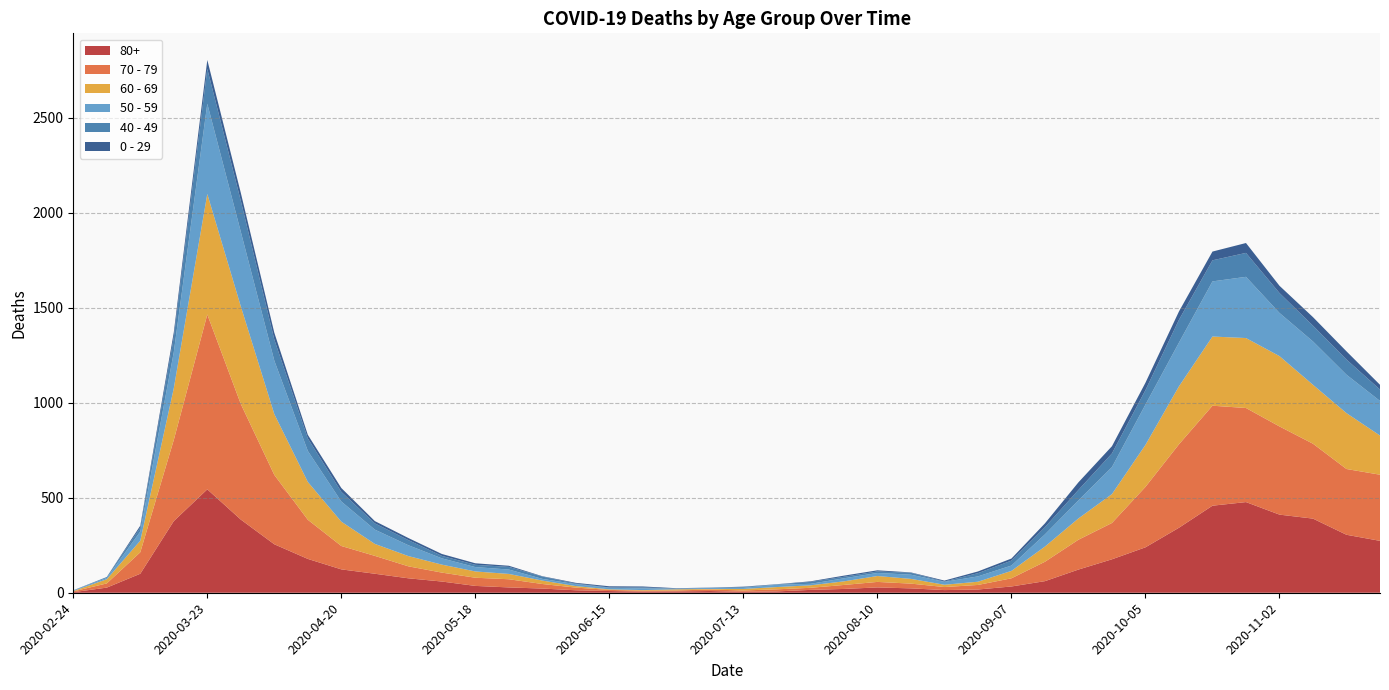

Reading left to right, list all the values displayed in this chart.

80+: 3	27	100	377	544	385	255	178	123	100	76	59	36	28	22	13	9	6	7	9	5	7	15	20	28	23	14	17	33	61	122	176	239	342	458	477	411	390	305	273
70 - 79: 4	22	113	427	920	608	365	206	123	94	63	47	43	43	24	14	6	5	5	8	7	11	11	21	29	25	16	24	43	102	157	191	318	439	526	495	464	394	346	348
60 - 69: 2	22	61	272	634	514	320	199	128	63	54	42	33	28	18	8	3	3	6	3	8	12	13	19	31	25	12	17	39	80	112	152	221	305	364	368	370	310	294	206
50 - 59: 3	7	48	190	475	392	281	163	106	75	57	33	23	23	9	10	8	9	3	5	6	12	8	16	16	22	15	28	28	64	95	142	212	230	290	322	227	228	202	182
40 - 49: 0	5	21	79	183	163	111	66	51	33	27	13	12	14	12	3	2	5	1	1	4	2	10	8	8	10	2	17	26	38	55	72	76	120	111	126	105	83	80	60
0 - 29: 1	0	10	25	47	42	36	19	20	12	11	10	8	6	2	4	6	5	2	1	2	1	3	6	6	2	5	9	11	20	40	38	39	44	46	52	38	45	43	25